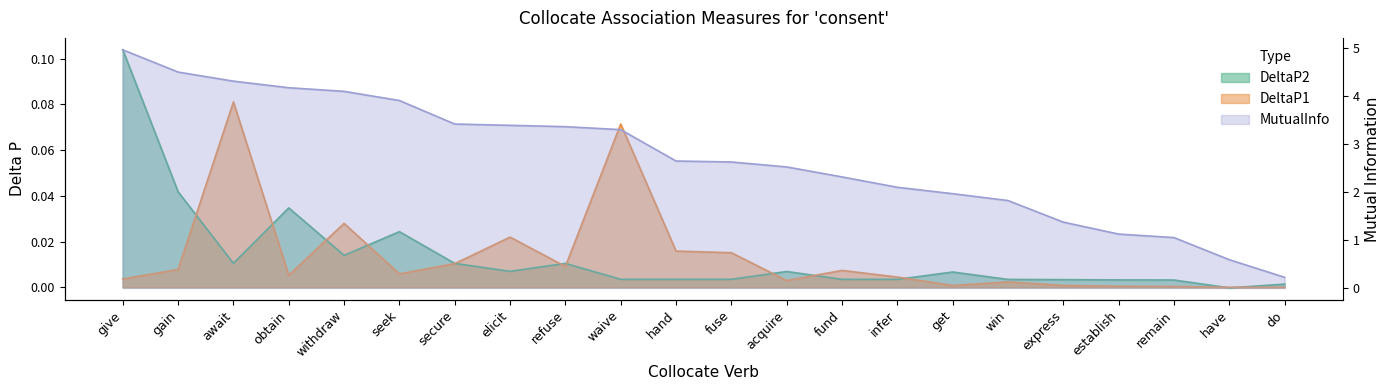

At which category is the sum across all series the highest?

give